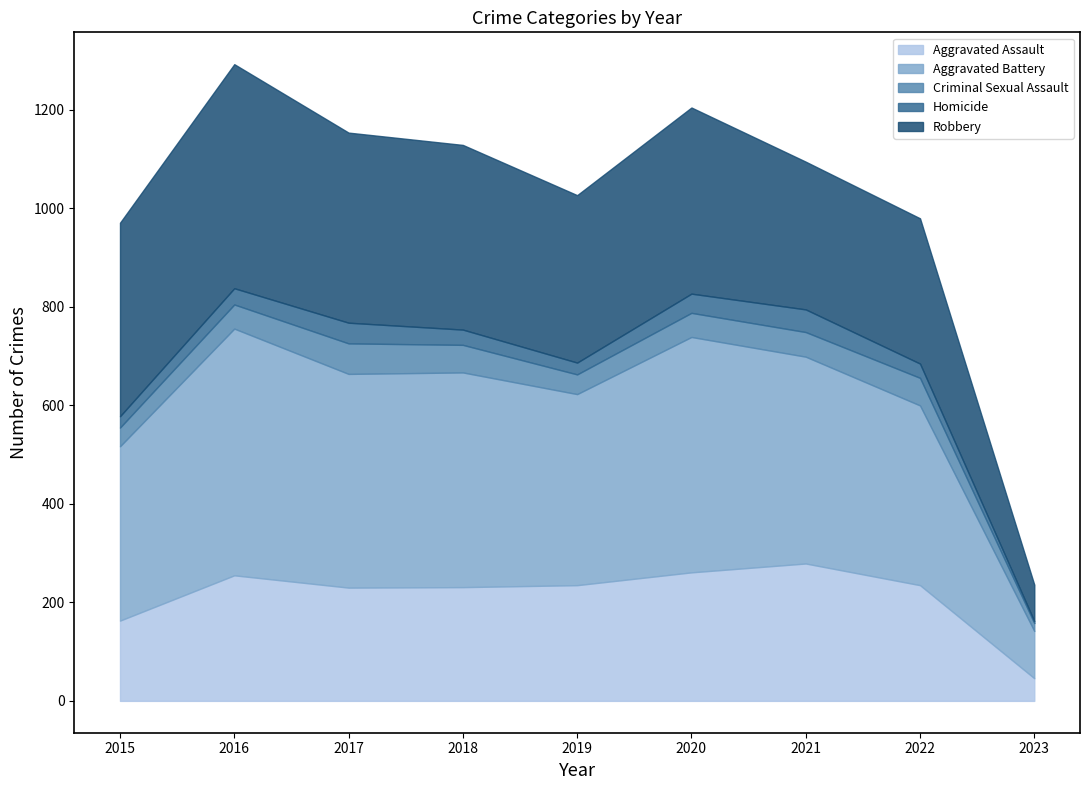

Which series has the largest total across all categories?

Aggravated Battery